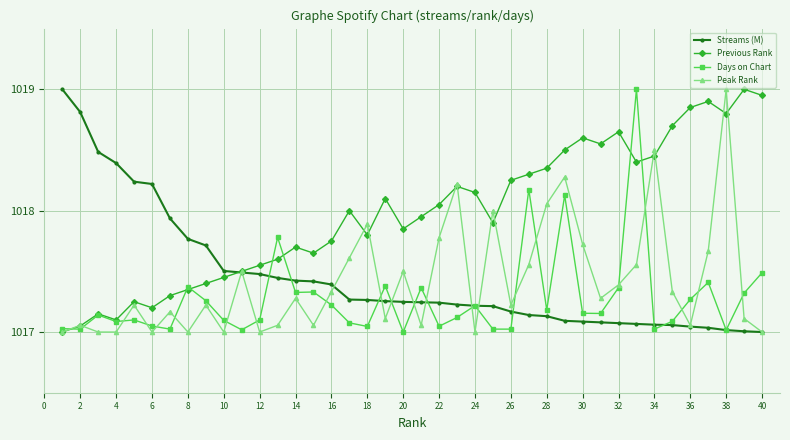

Does the chart display data point markers on the line(s)?

Yes